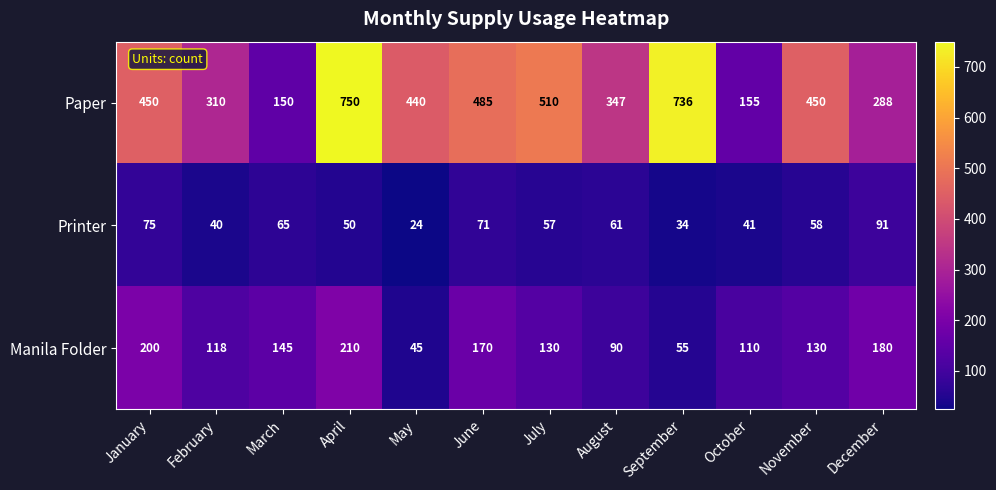

List the series in order of their peak value, lowest first.

Printer, Manila Folder, Paper